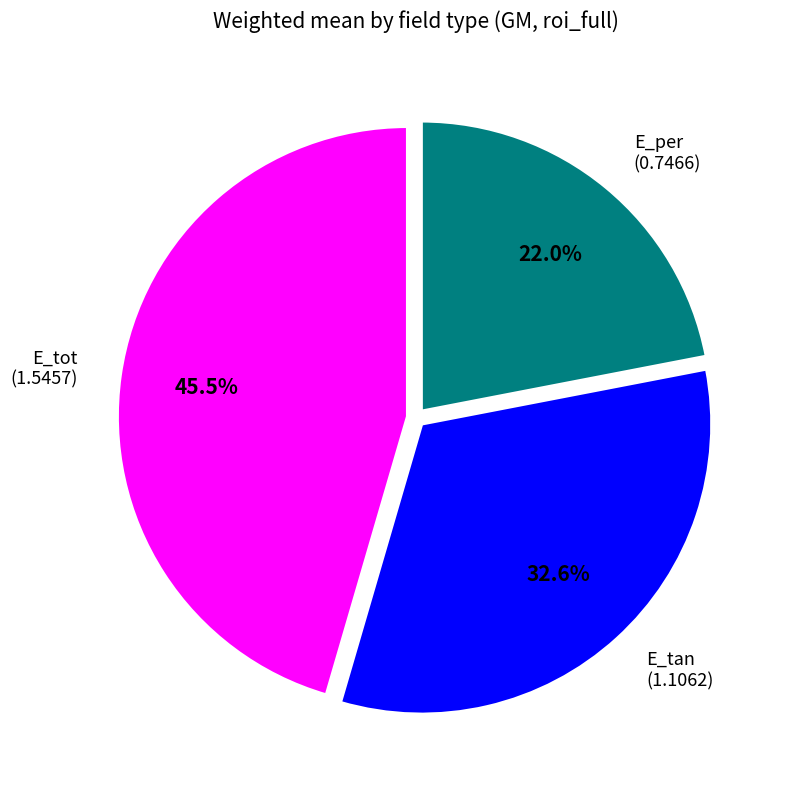

What is the smallest slice in the pie chart?

E_per